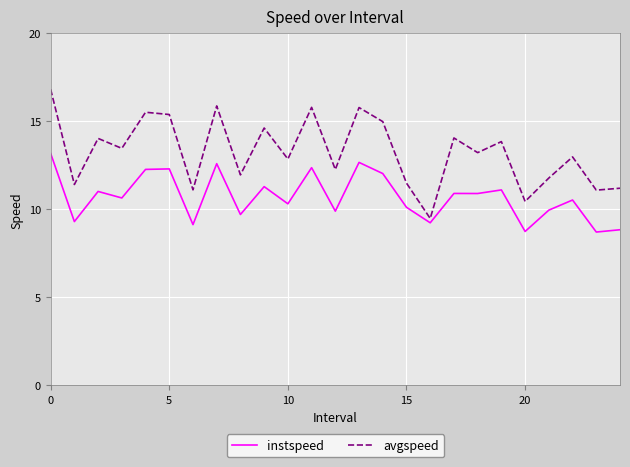

What are all the series names shown in the legend?

instspeed, avgspeed